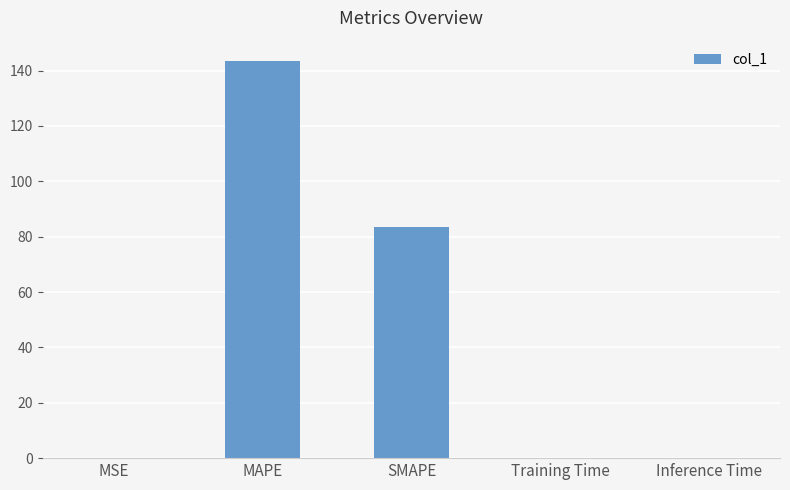

The value at Inference Time is 0.0. True or false?

True